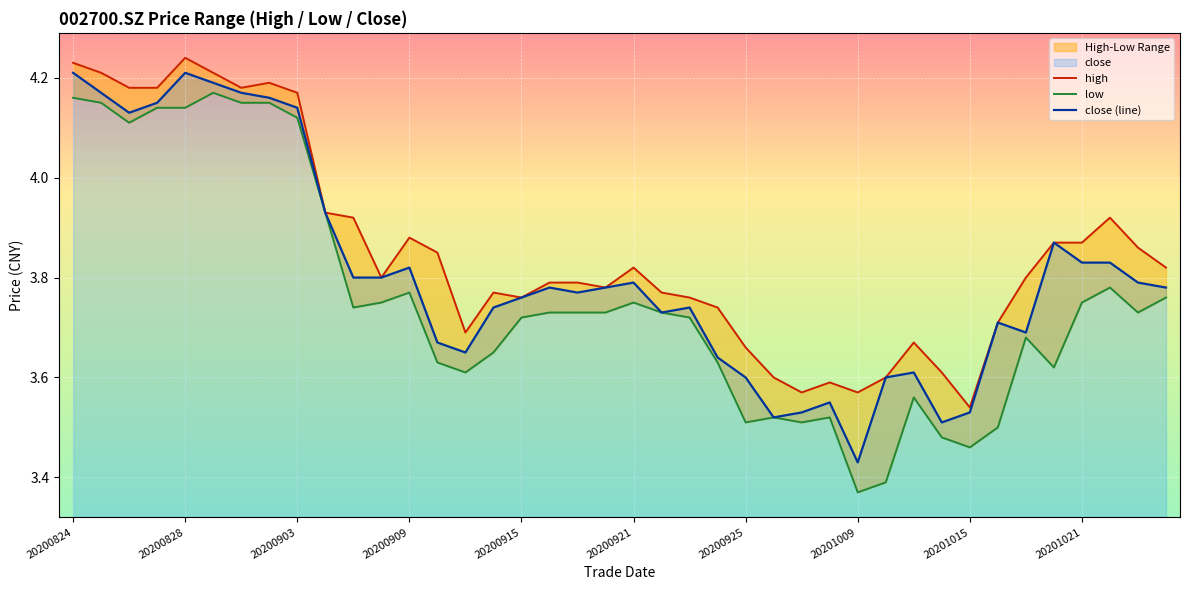

Which category has the lowest value in the close (line) series?

20201009